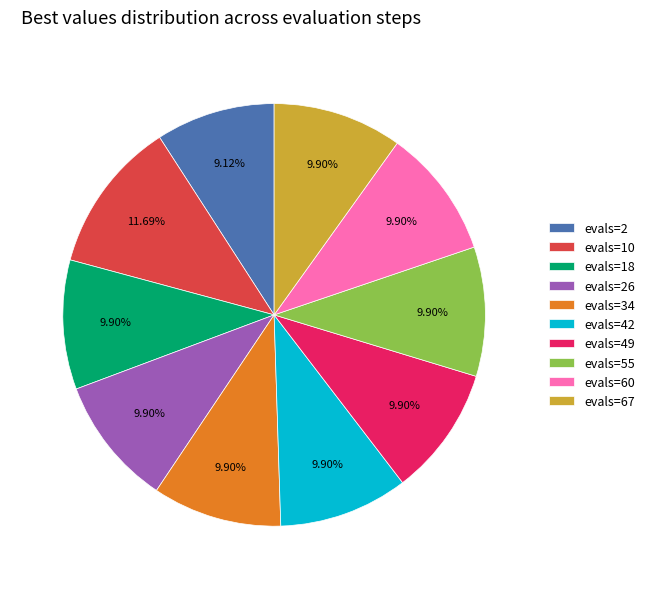

Approximately how many times larger is the value at evals=67 compared to evals=34?

1.0